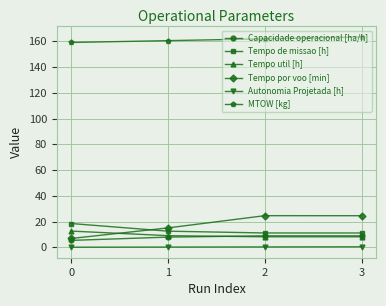

How many values in the Tempo util [h] series are below 9?

2